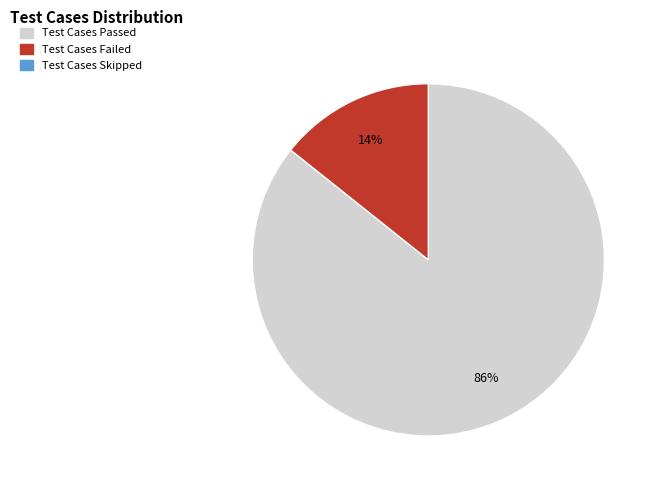

Is there a majority slice in this chart?

Yes